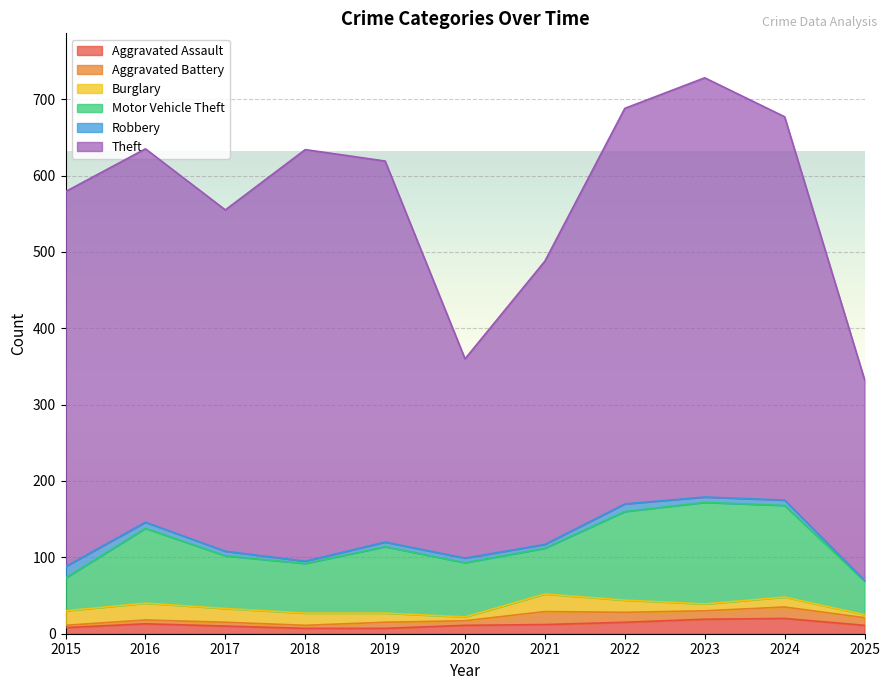

True or false: Burglary has a value of 18 at 2017.

True